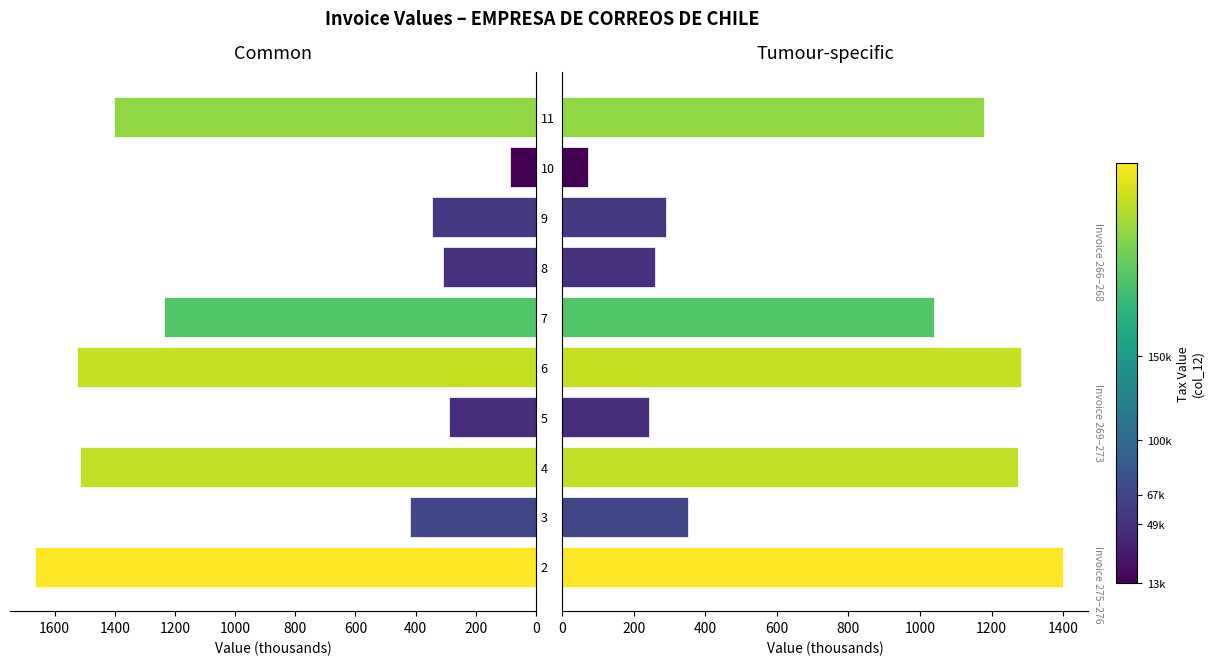

Between 3 and 11, which series saw the biggest shift?

Common